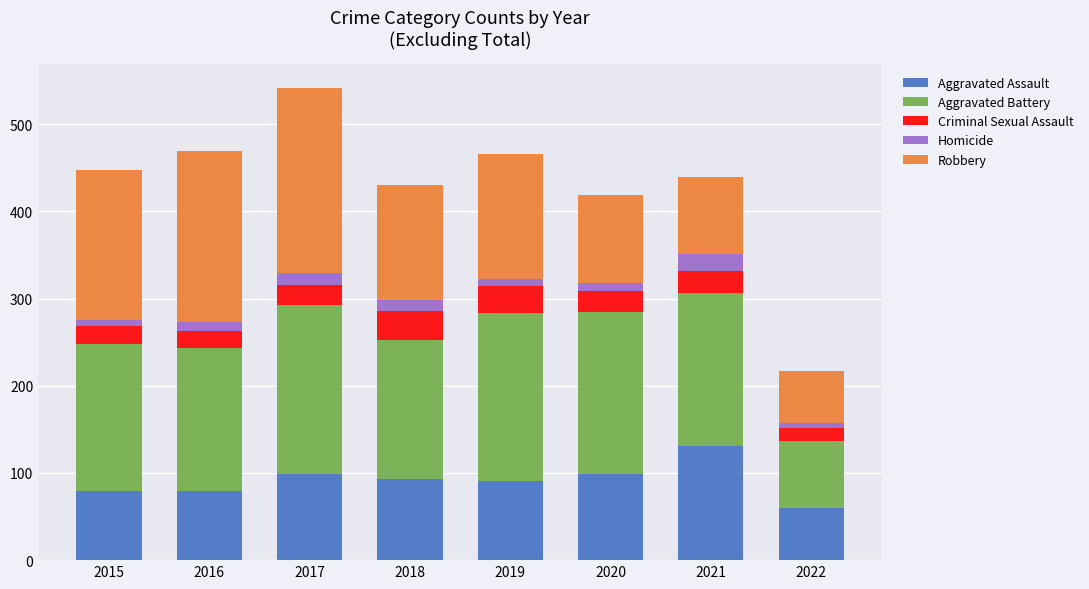

What is the lowest value of the Aggravated Assault series?

60